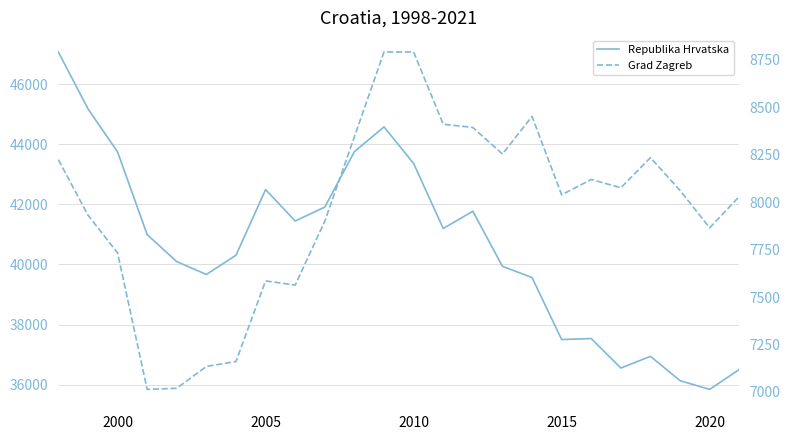

How many data points in Grad Zagreb are less than 8062?

12